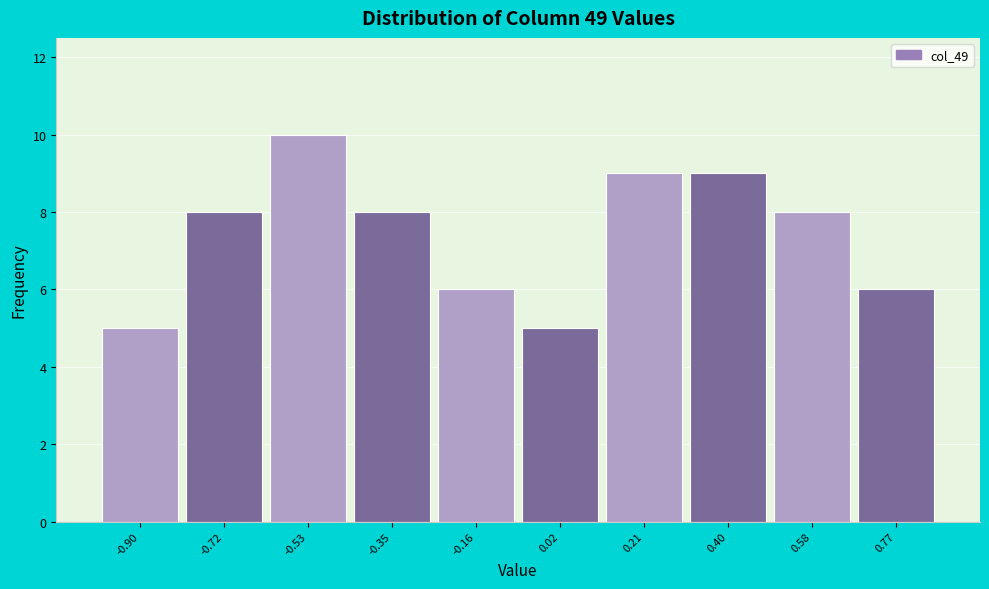

Reading left to right, extract all data points from this chart.

5	8	10	8	6	5	9	9	8	6